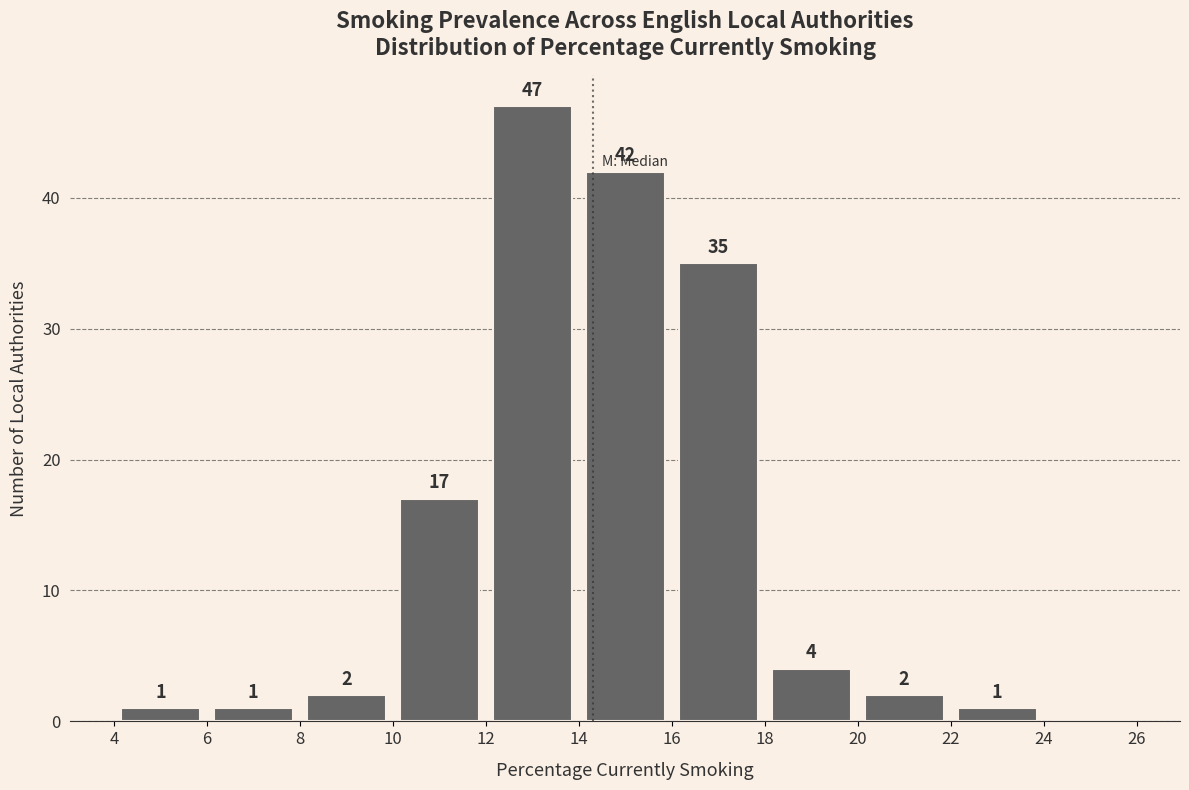

Which range on the x-axis has the tallest bar?

12 to 14